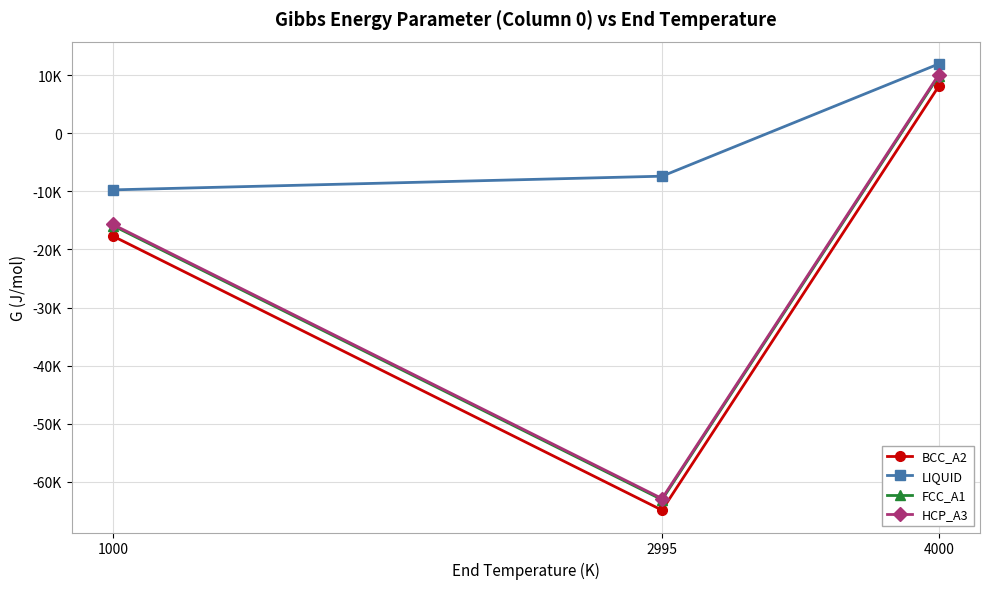

Is this an area chart (filled region under the line)?

No